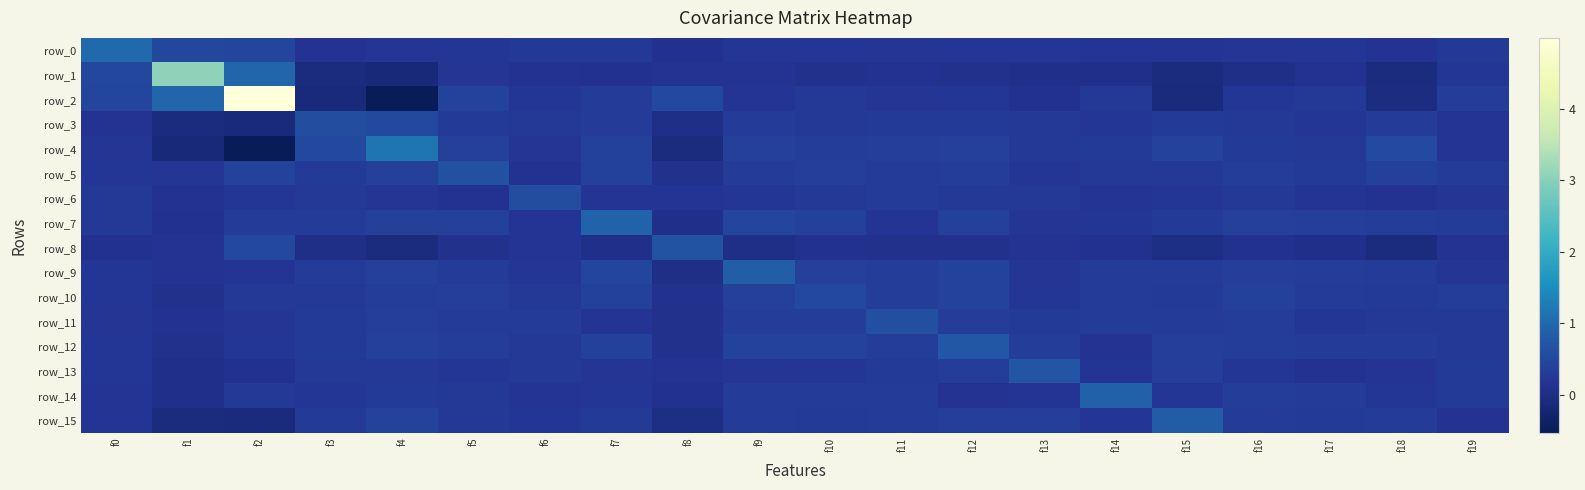

How many negative values does the row_15 series have?

2